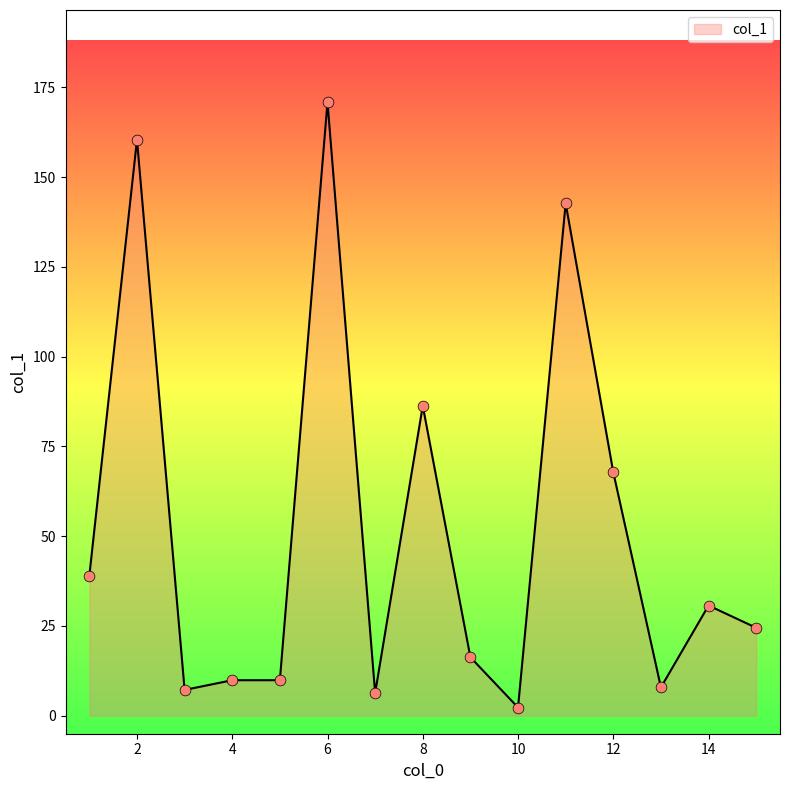

What is the greatest value displayed?

170.9